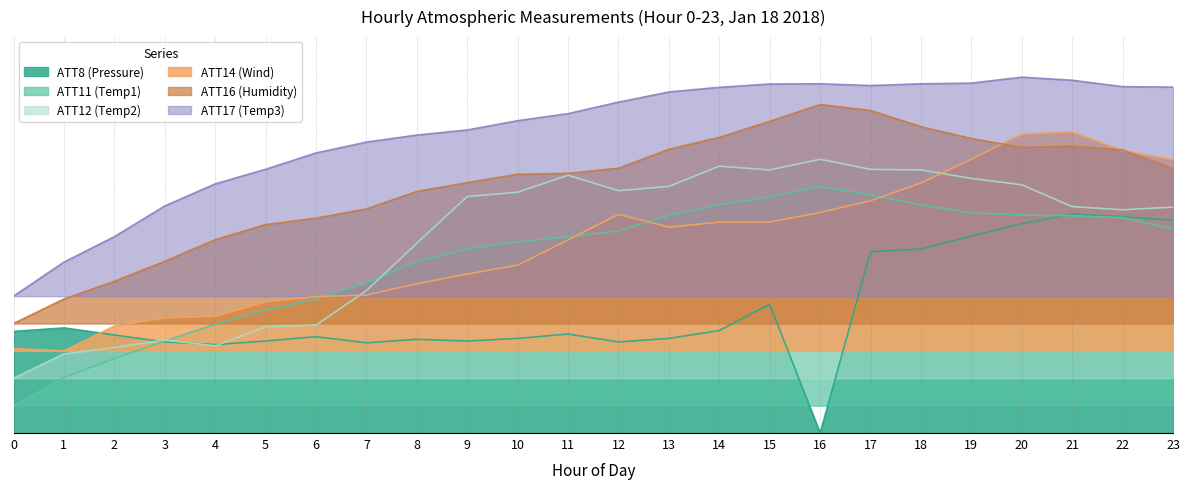

Reading left to right, transcribe all the data shown in this chart.

ATT8 (Pressure): 37.1	38.4	35.8	33.3	32.3	33.6	35.2	33.0	34.2	33.6	34.6	36.2	33.3	34.6	37.4	47.0	0.0	66.2	67.2	72.0	76.5	80.0	79.0	77.8
ATT11 (Temp1): 10.0	20.3	27.2	33.6	39.8	45.0	48.9	54.8	62.6	67.2	69.8	71.7	73.8	79.4	83.4	86.2	90.0	87.0	83.4	80.4	79.7	79.4	78.7	74.5
ATT12 (Temp2): 20.0	28.9	31.3	34.0	31.8	38.8	39.4	52.0	69.3	86.4	88.0	94.2	88.5	90.1	97.5	96.1	100.0	96.3	96.1	93.0	90.7	82.7	81.6	82.5
ATT14 (Wind): 30.9	30.0	39.1	42.1	42.7	47.9	49.9	50.4	54.5	58.1	61.3	70.6	79.9	75.2	77.0	77.1	80.6	84.9	91.3	100.0	109.2	110.0	103.2	99.9
ATT16 (Humidity): 40.0	48.9	55.4	62.7	70.6	76.1	78.5	81.9	88.2	91.5	94.5	94.9	96.7	103.7	108.0	113.9	120.0	117.8	111.9	107.6	104.3	104.8	103.4	96.6
ATT17 (Temp3): 50.0	62.4	71.7	82.9	91.0	96.3	102.3	106.3	108.8	110.7	114.1	116.7	120.9	124.6	126.3	127.5	127.6	126.9	127.6	127.8	130.0	128.9	126.5	126.4